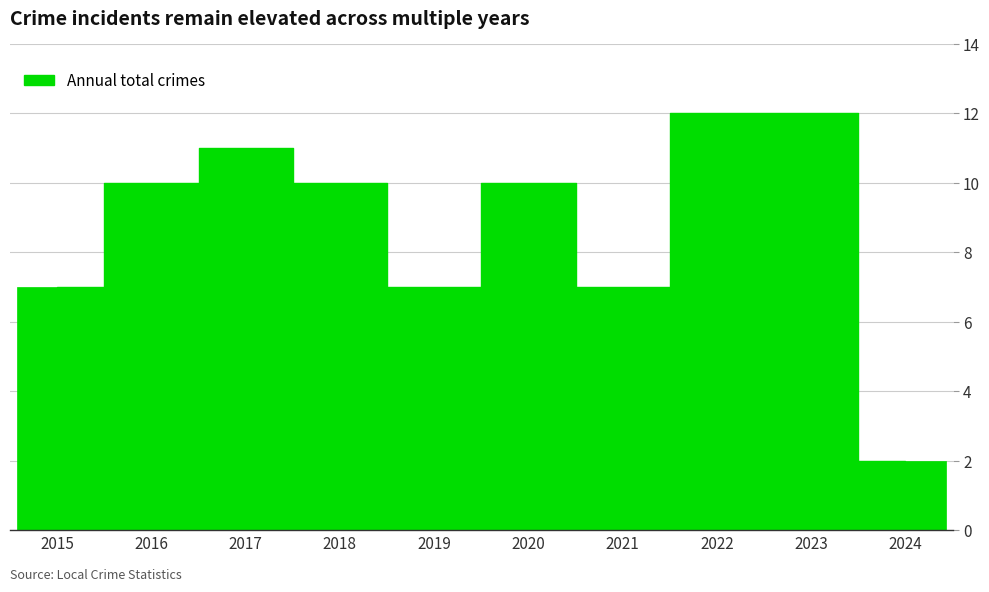

True or false: the data shows 1 at 2024.

False